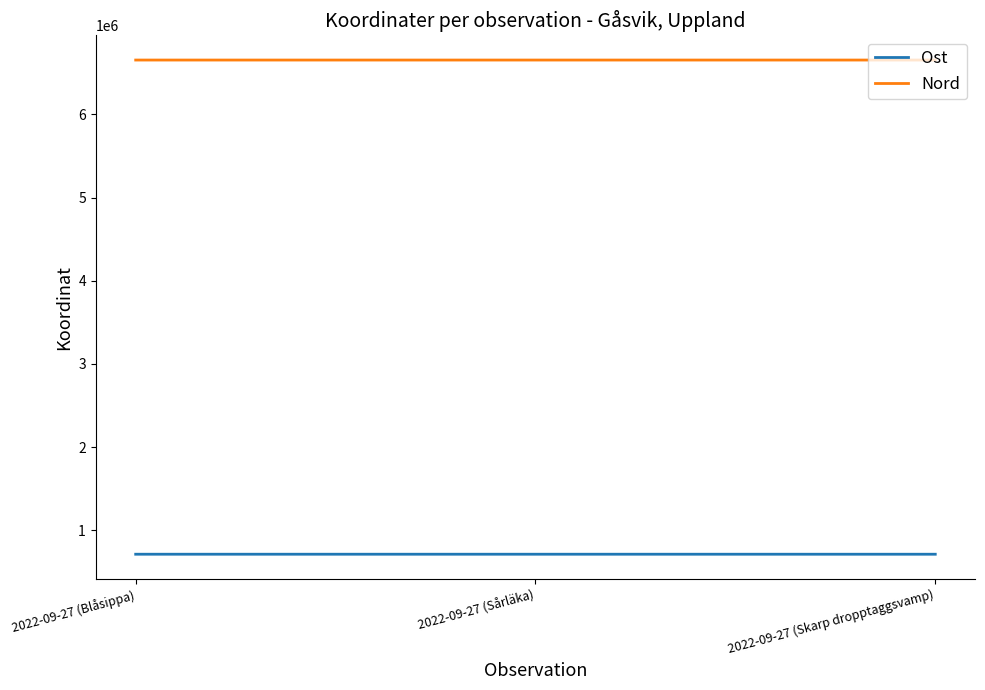

Is the value of Nord at 2022-09-27 (Sårläka) greater than the value of Ost at 2022-09-27 (Blåsippa)?

Yes